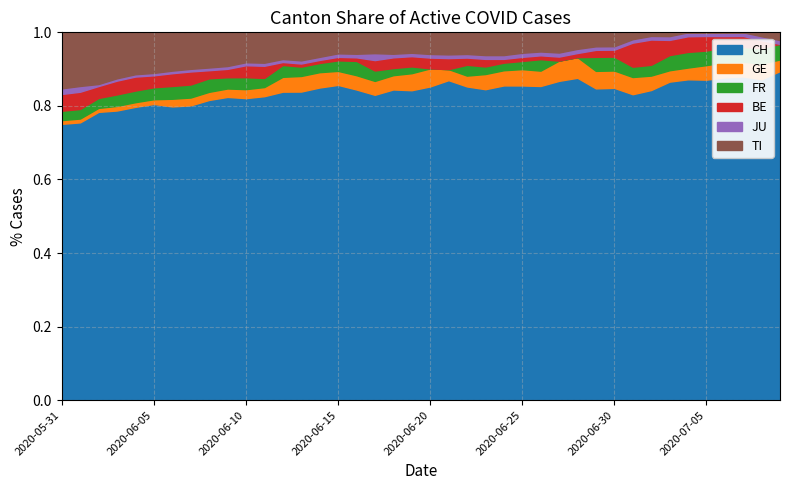

After their last crossing, which series has the higher values: FR or BE?

BE